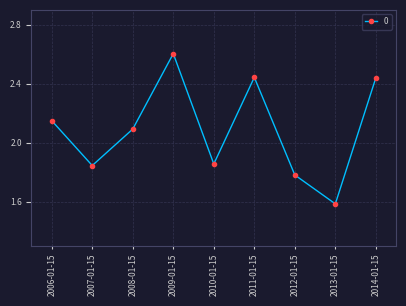

True or false: the data shows 2.5 at 2012-01-15.

False